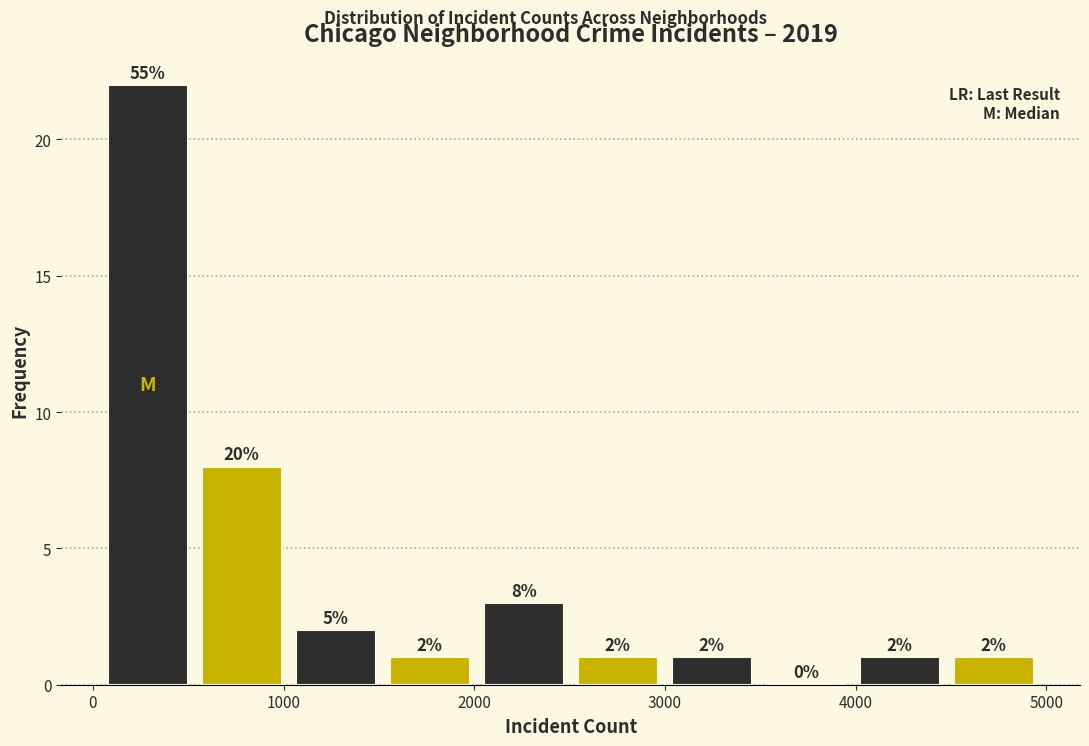

Over which range of the x-axis is the bar tallest?

100 to 600